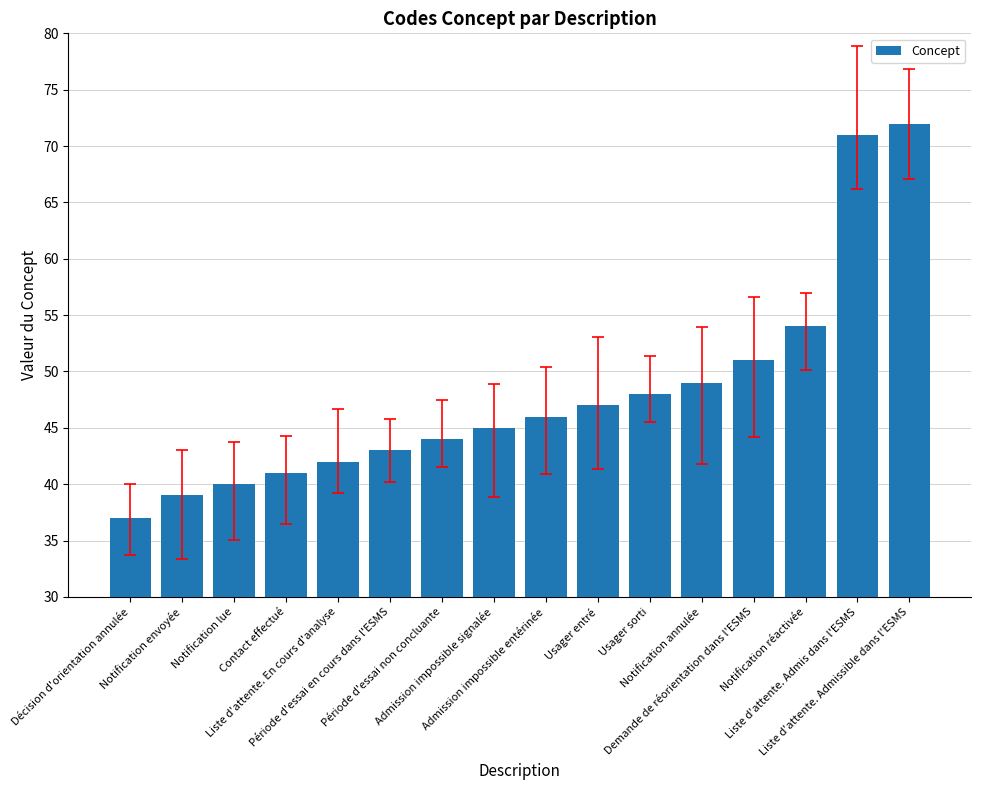

Rank the categories by value from lowest to highest.

Décision d'orientation annulée, Notification envoyée, Notification lue, Contact effectué, Liste d'attente. En cours d'analyse, Période d'essai en cours dans l'ESMS, Période d'essai non concluante, Admission impossible signalée, Admission impossible entérinée, Usager entré, Usager sorti, Notification annulée, Demande de réorientation dans l'ESMS, Notification réactivée, Liste d'attente. Admis dans l'ESMS, Liste d'attente. Admissible dans l'ESMS